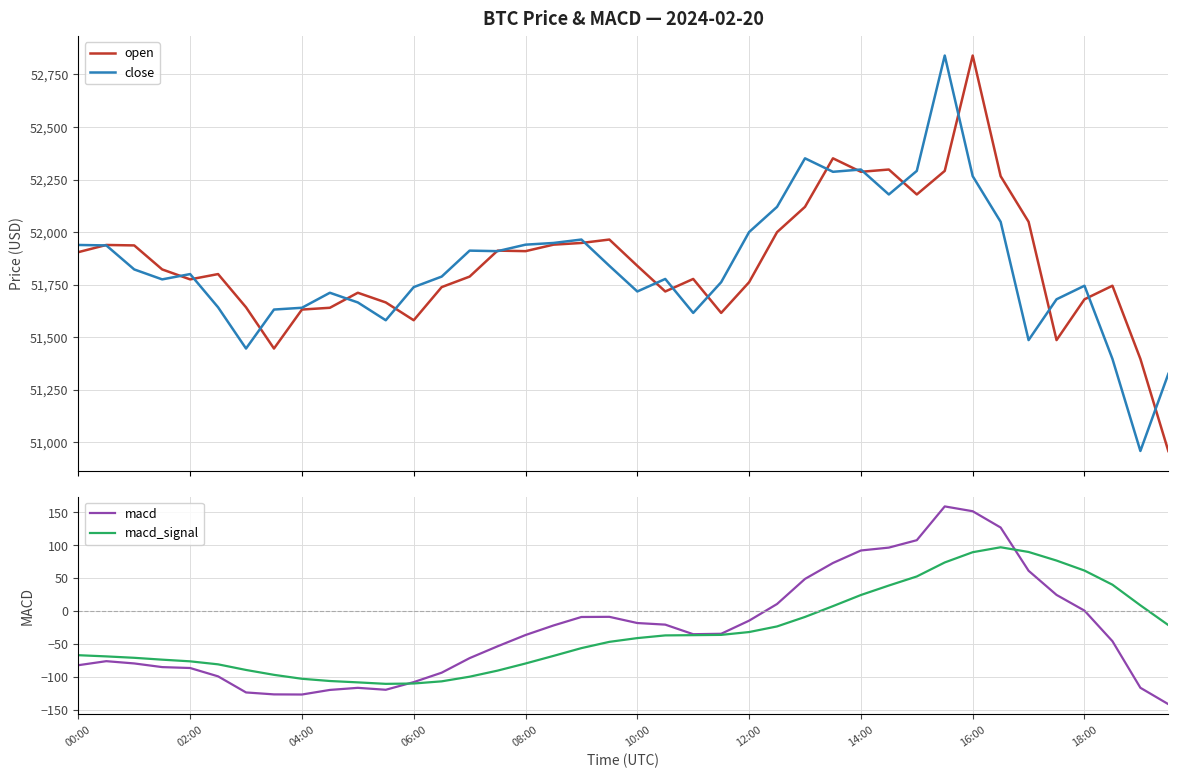

Is it true that macd_signal equals -41.8 at 02:00?

False